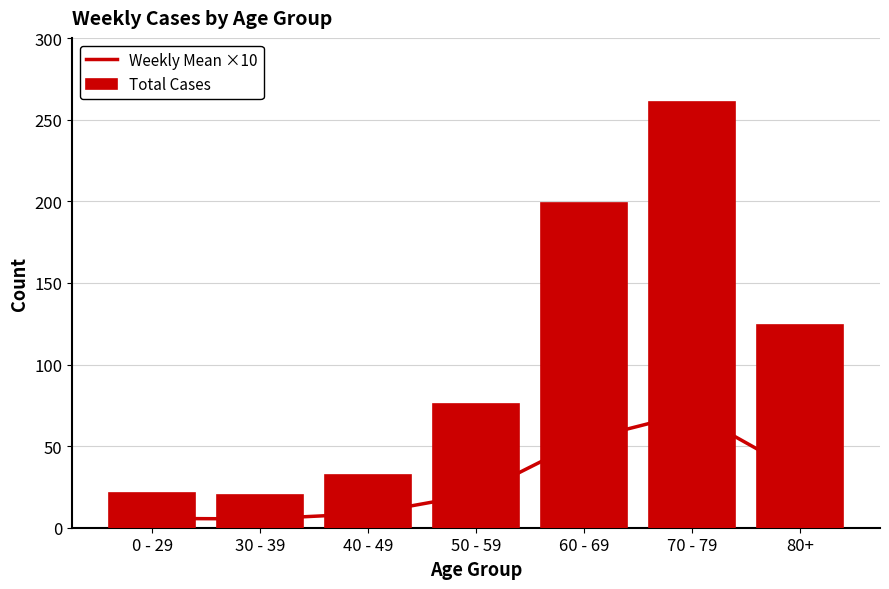

Which has a higher value, 70 - 79 or 50 - 59?

70 - 79